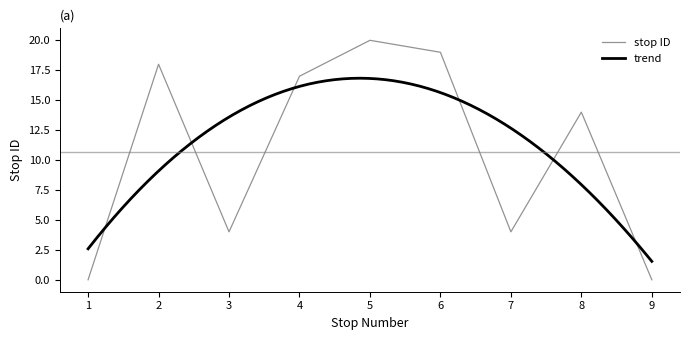

True or false: the data has more than 2 interior local peaks.

True